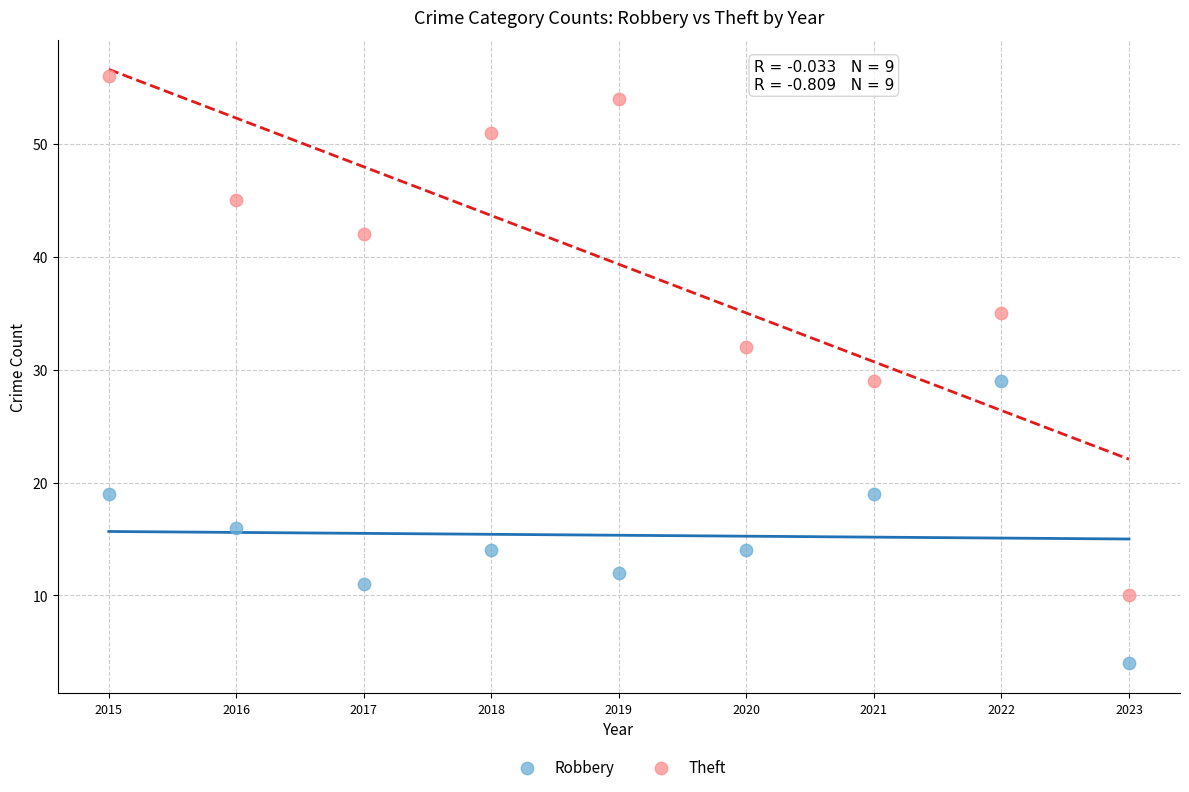

In the Theft series, what Y value is closest to 33?

32